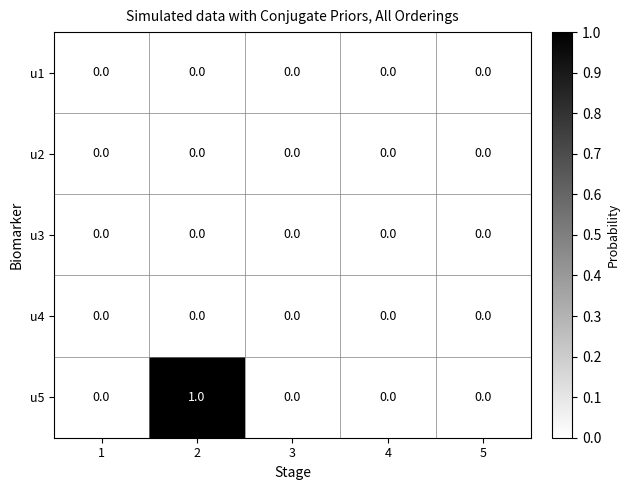

Which series has the largest total across all categories?

u5